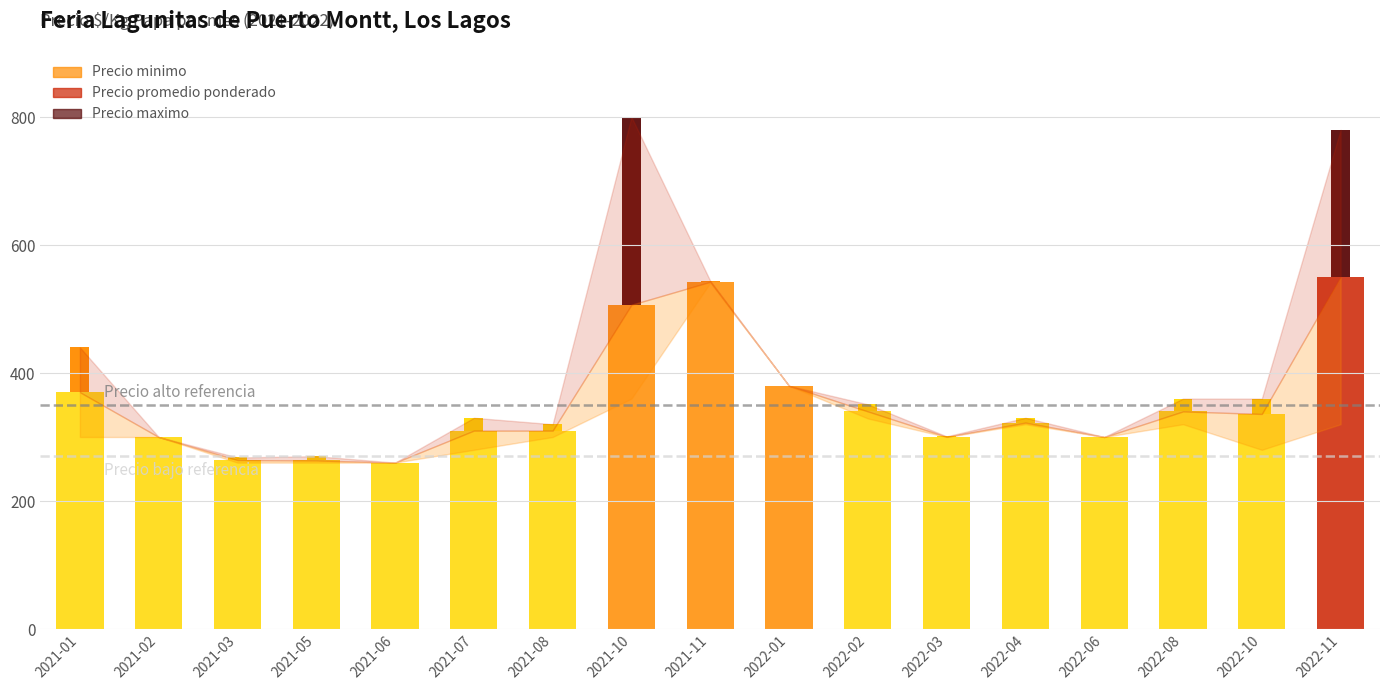

What is the change in value from 2022-03 to 2022-10?

+35.7